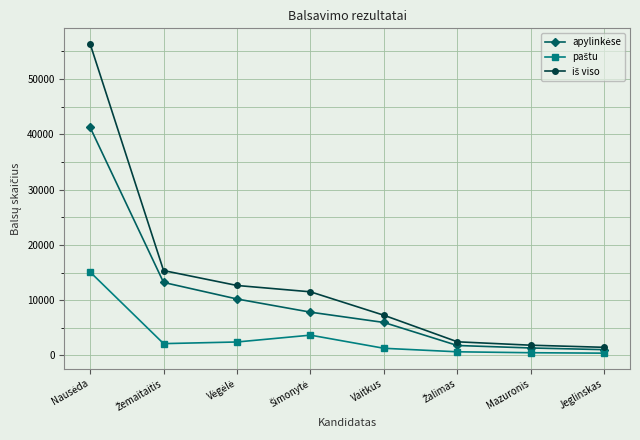

How many lines are shown in the chart?

3